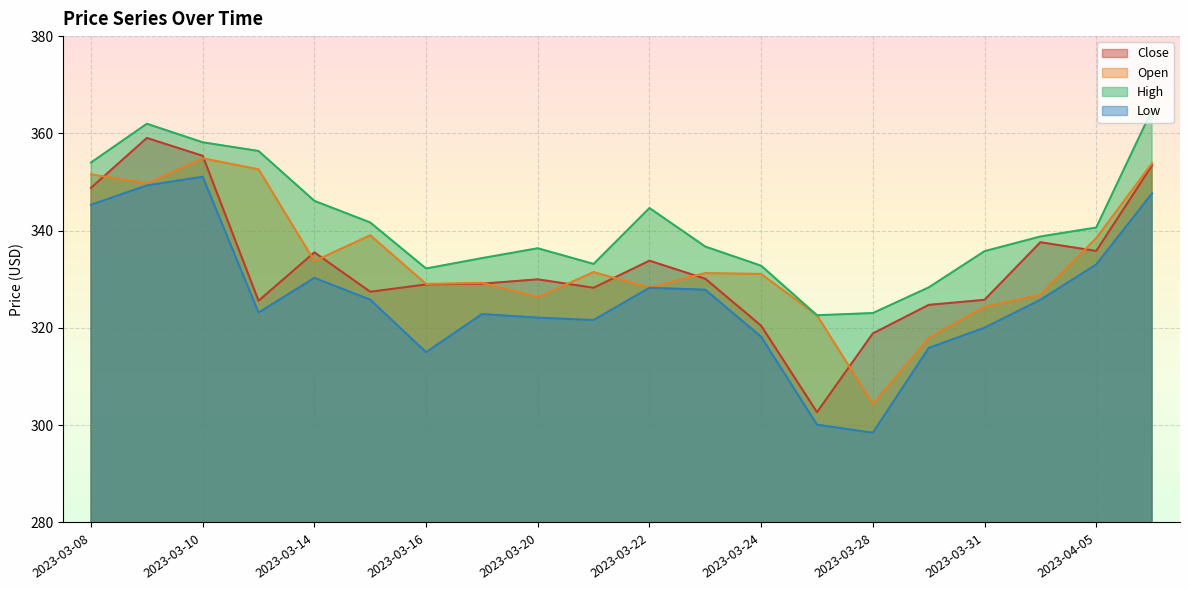

Is it true that High equals 487.4 at 2023-03-24?

False